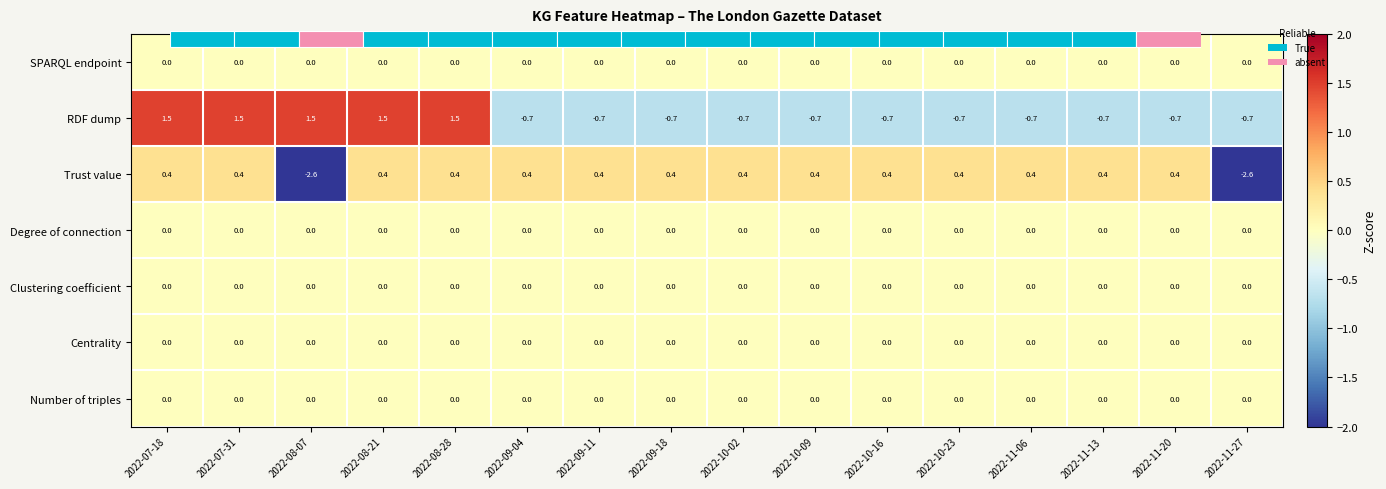

Count the number of data series in this chart.

7